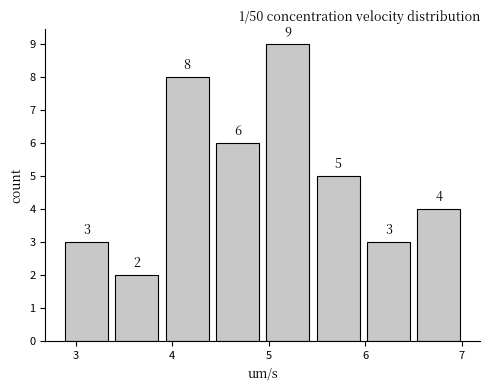

Reading left to right, transcribe this chart: for each bar, give the range it covers on the x-axis and its height. The bar edges are not printed on the chart, so give them approximately, as read against the axis.

2.8 to 3.4: 3
3.4 to 3.9: 2
3.9 to 4.4: 8
4.4 to 4.9: 6
4.9 to 5.5: 9
5.5 to 6.0: 5
6.0 to 6.5: 3
6.5 to 7.0: 4